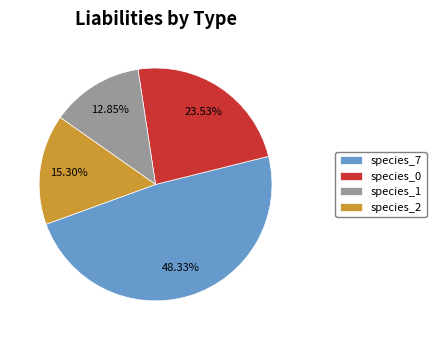

Which has a higher value, species_2 or species_0?

species_0